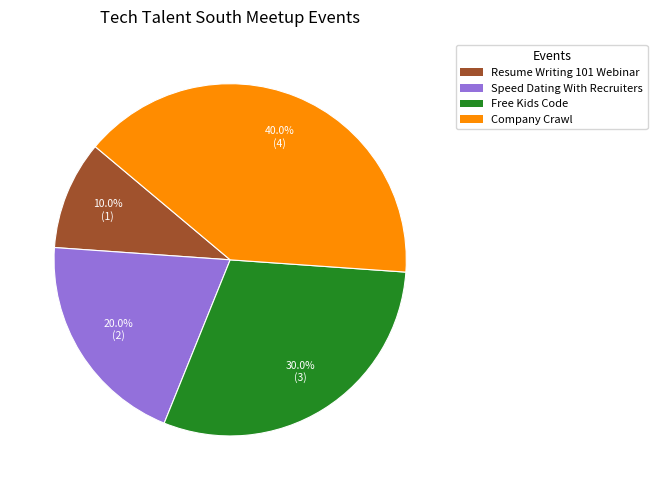

Which slice is the smallest?

Resume Writing 101 Webinar